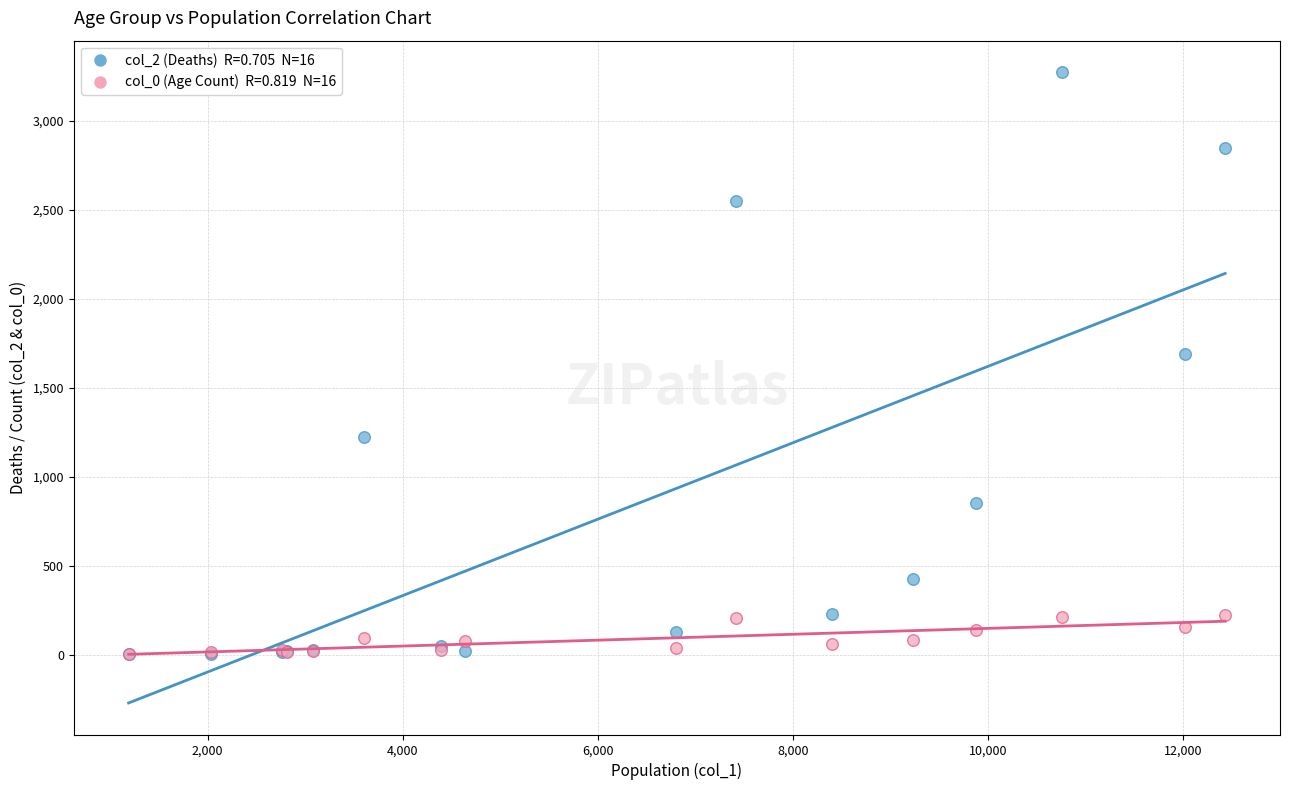

Across all series, what Y value is closest to 1638?

1690